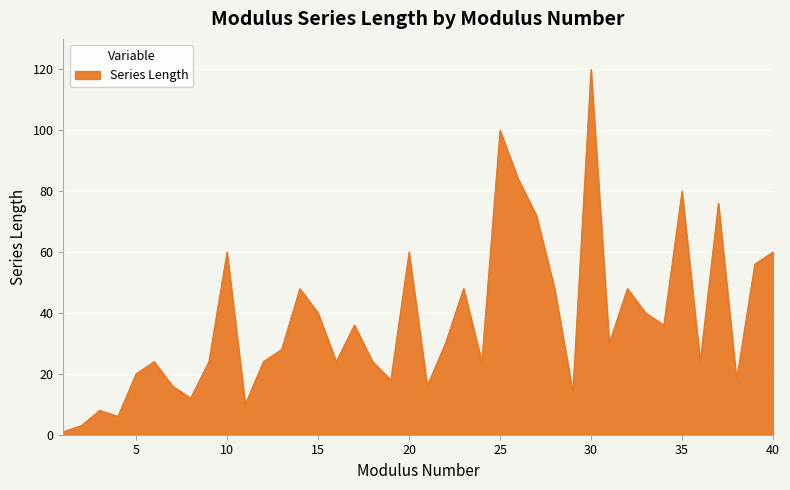

Is this an area chart (filled region under the line)?

Yes